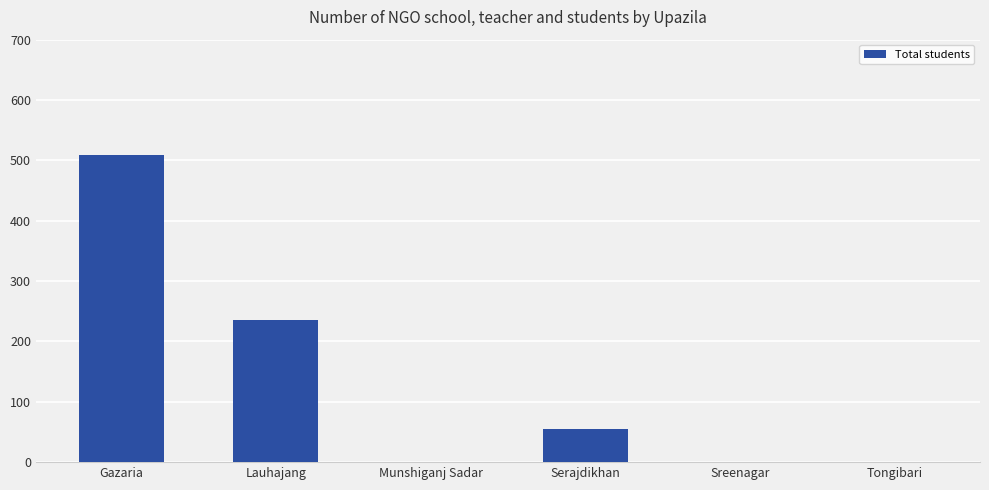

What is the approximate value at Serajdikhan?

55